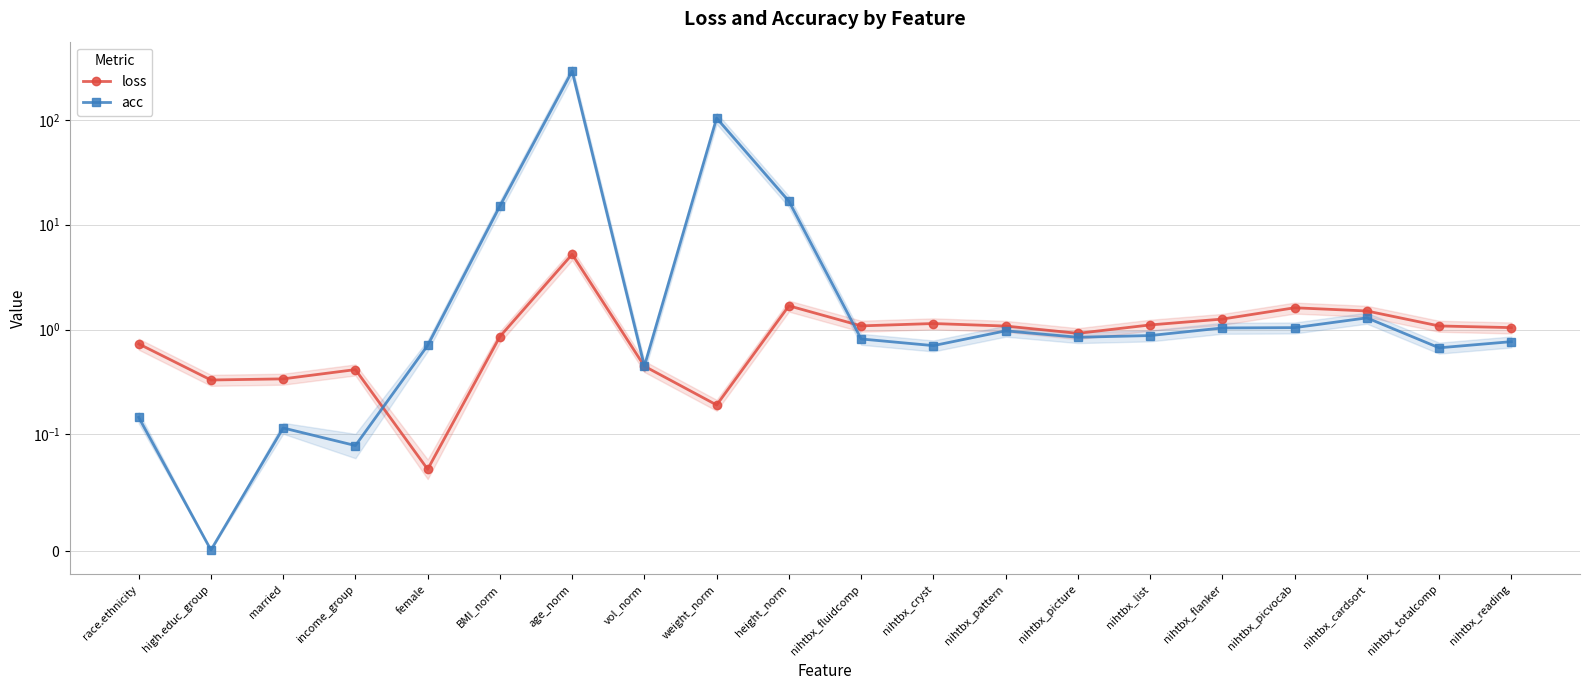

Reading left to right, transcribe all the data shown in this chart.

loss: race.ethnicity=0.7	high.educ_group=0.3	married=0.3	income_group=0.4	female=0.1	BMI_norm=0.9	age_norm=5.2	vol_norm=0.4	weight_norm=0.2	height_norm=1.7	nihtbx_fluidcomp=1.1	nihtbx_cryst=1.1	nihtbx_pattern=1.1	nihtbx_picture=0.9	nihtbx_list=1.1	nihtbx_flanker=1.3	nihtbx_picvocab=1.6	nihtbx_cardsort=1.5	nihtbx_totalcomp=1.1	nihtbx_reading=1.0
acc: race.ethnicity=0.1	high.educ_group=0.0	married=0.1	income_group=0.1	female=0.7	BMI_norm=15.1	age_norm=292.3	vol_norm=0.4	weight_norm=103.9	height_norm=16.8	nihtbx_fluidcomp=0.8	nihtbx_cryst=0.7	nihtbx_pattern=1.0	nihtbx_picture=0.8	nihtbx_list=0.9	nihtbx_flanker=1.0	nihtbx_picvocab=1.0	nihtbx_cardsort=1.3	nihtbx_totalcomp=0.7	nihtbx_reading=0.8